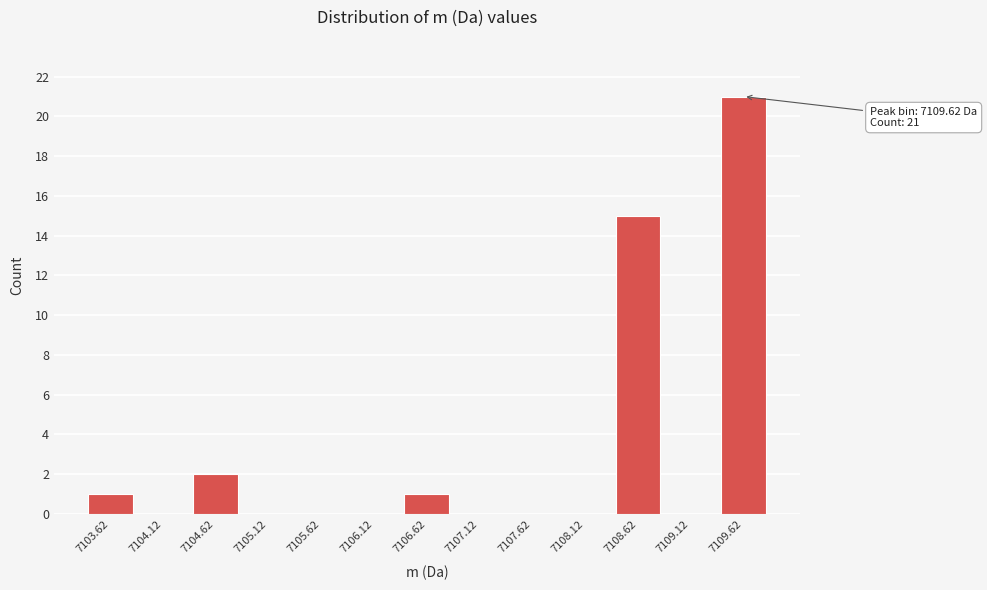

Which range on the x-axis has the tallest bar?

7109.35 to 7109.85